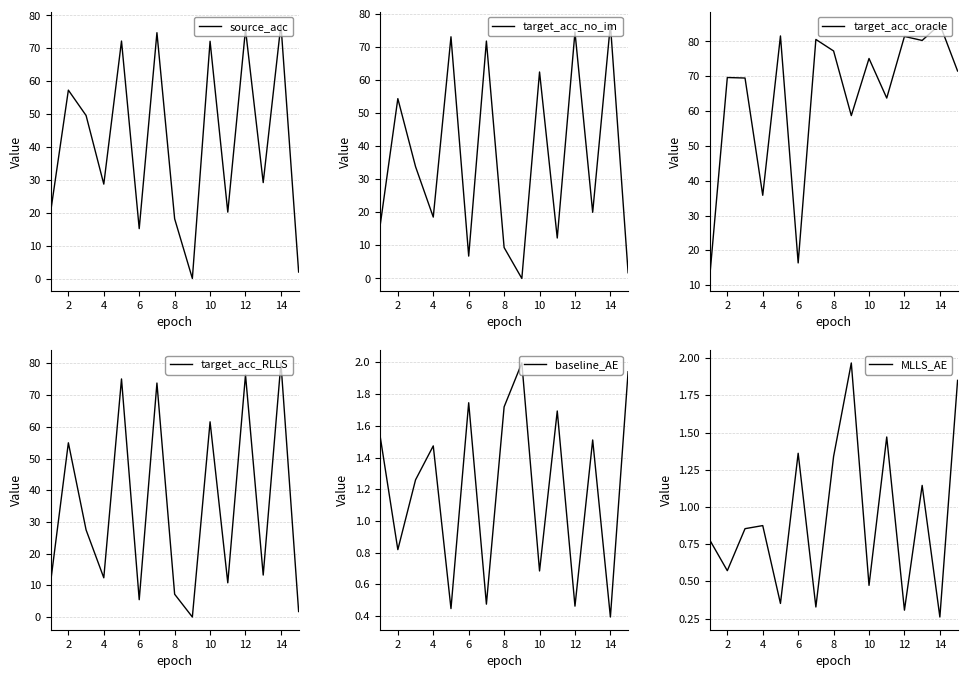

What is the sum of the target_acc_no_im values at 10 and 12?

137.0